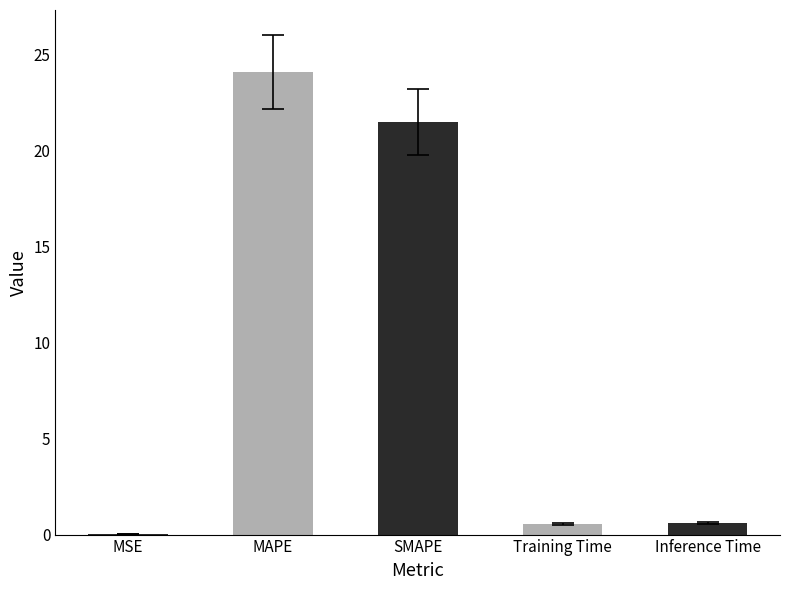

Count the number of categories in the chart.

5